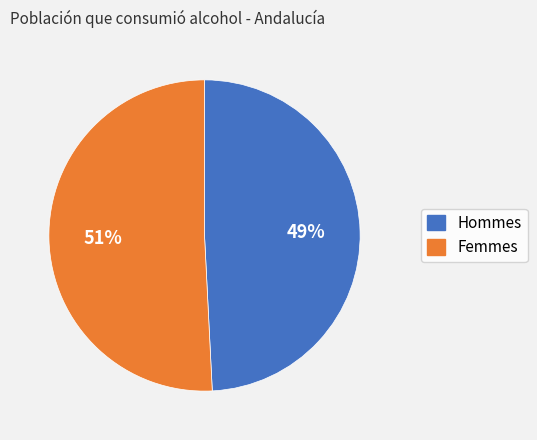

To the nearest percent, what is the difference between the largest and smallest slice percentages?

2%